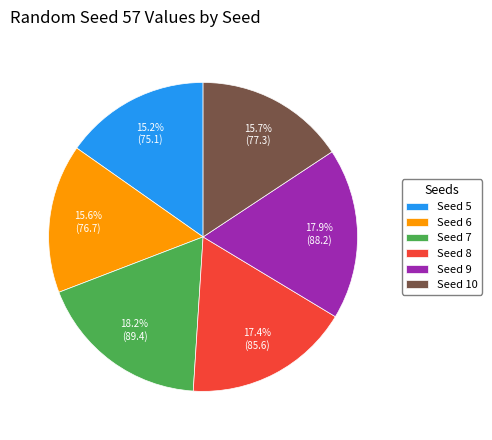

Does any single category account for the majority?

No